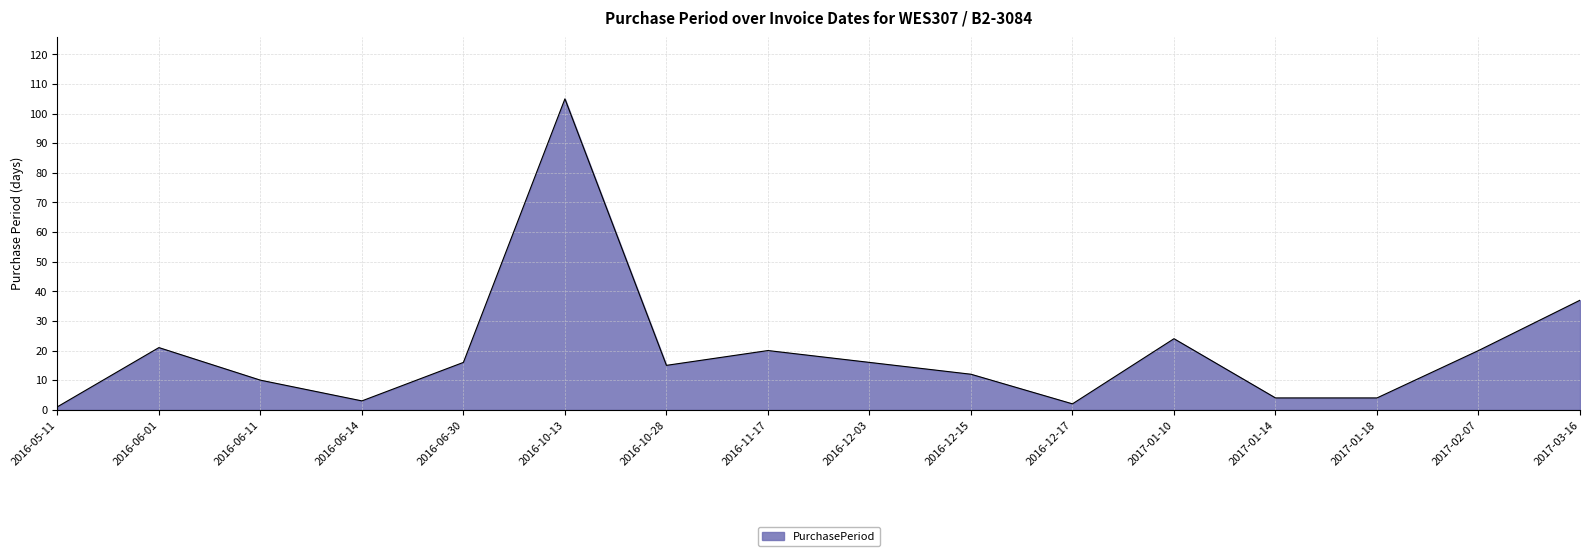

What is the smallest value displayed?

1